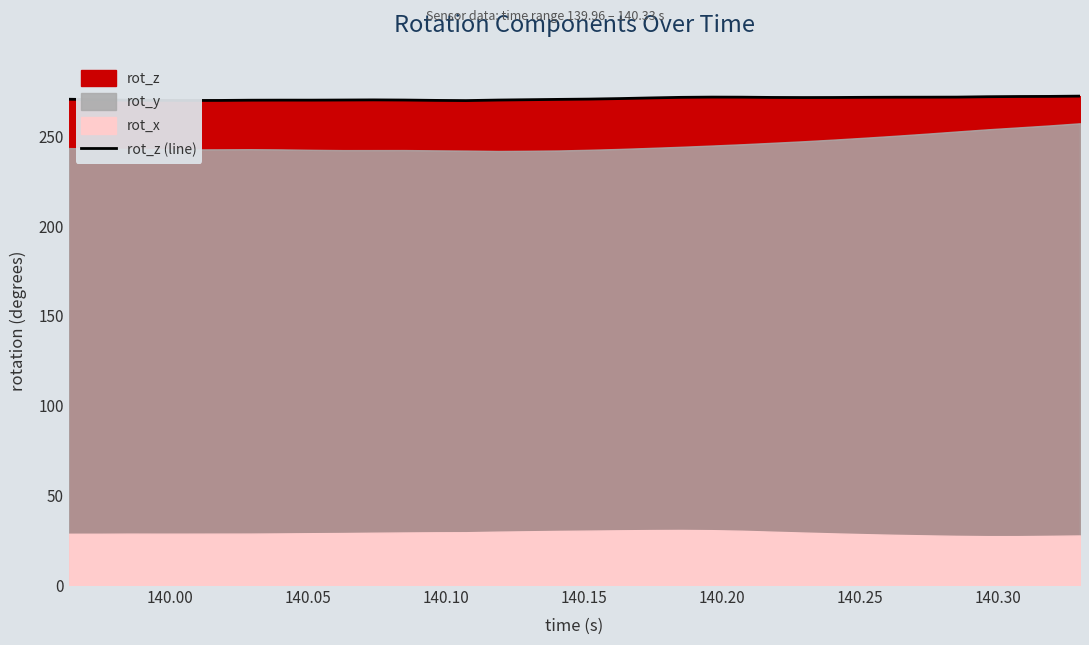

What is the minimum value for rot_z (line)?

269.9